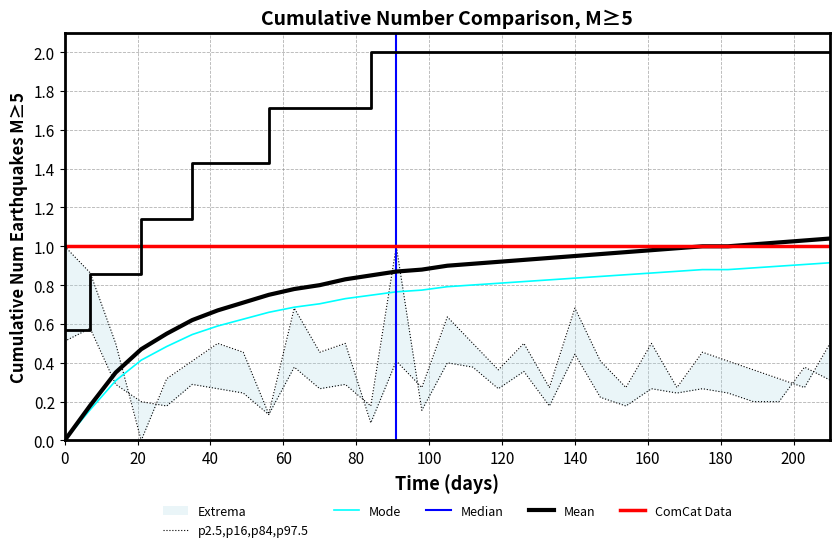

Which series has the largest range (max minus min)?

DATA_counts